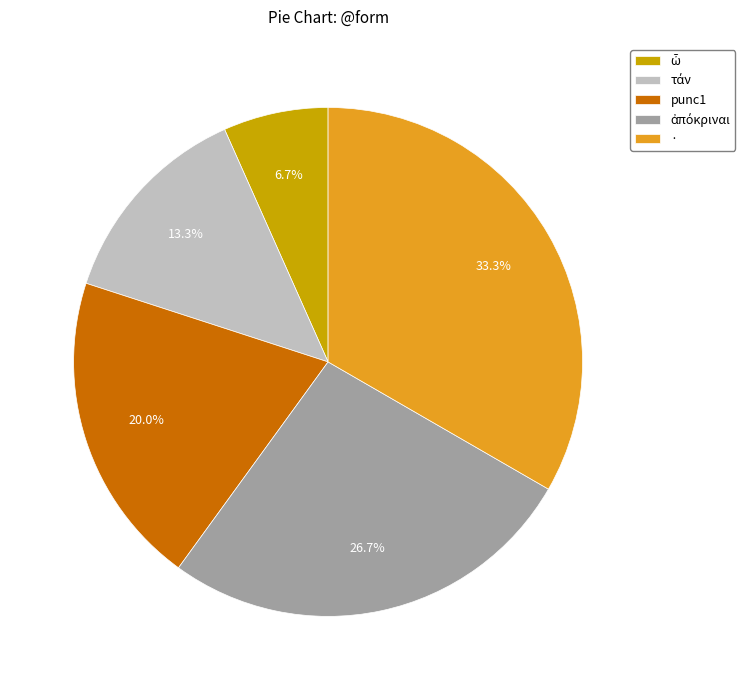

Count the number of slices in the pie.

5